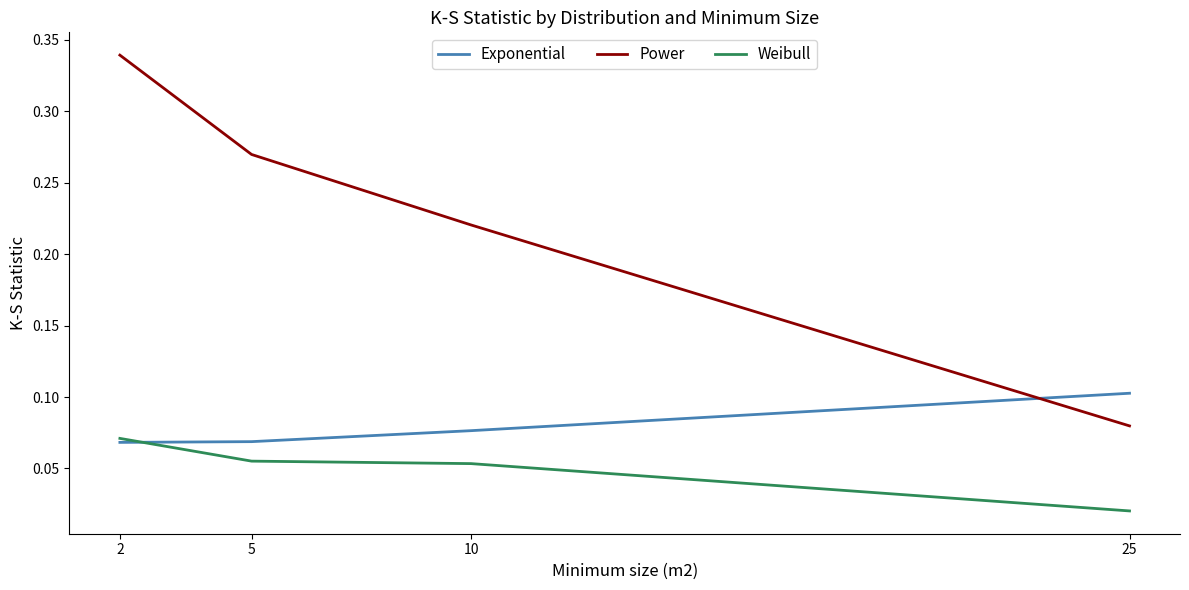

The Exponential series shows 0.1 at 10. True or false?

True